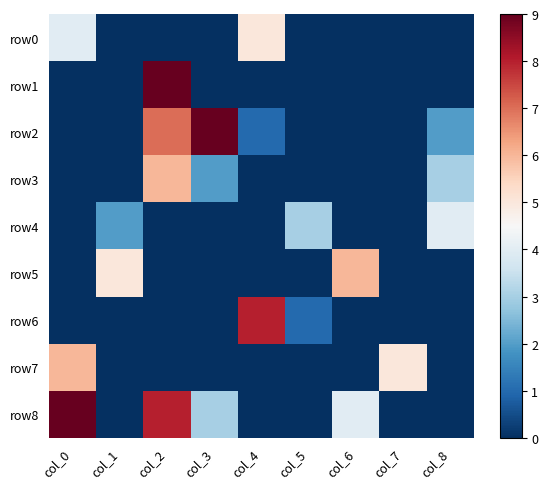

At which category is the sum across all series the highest?

col_2